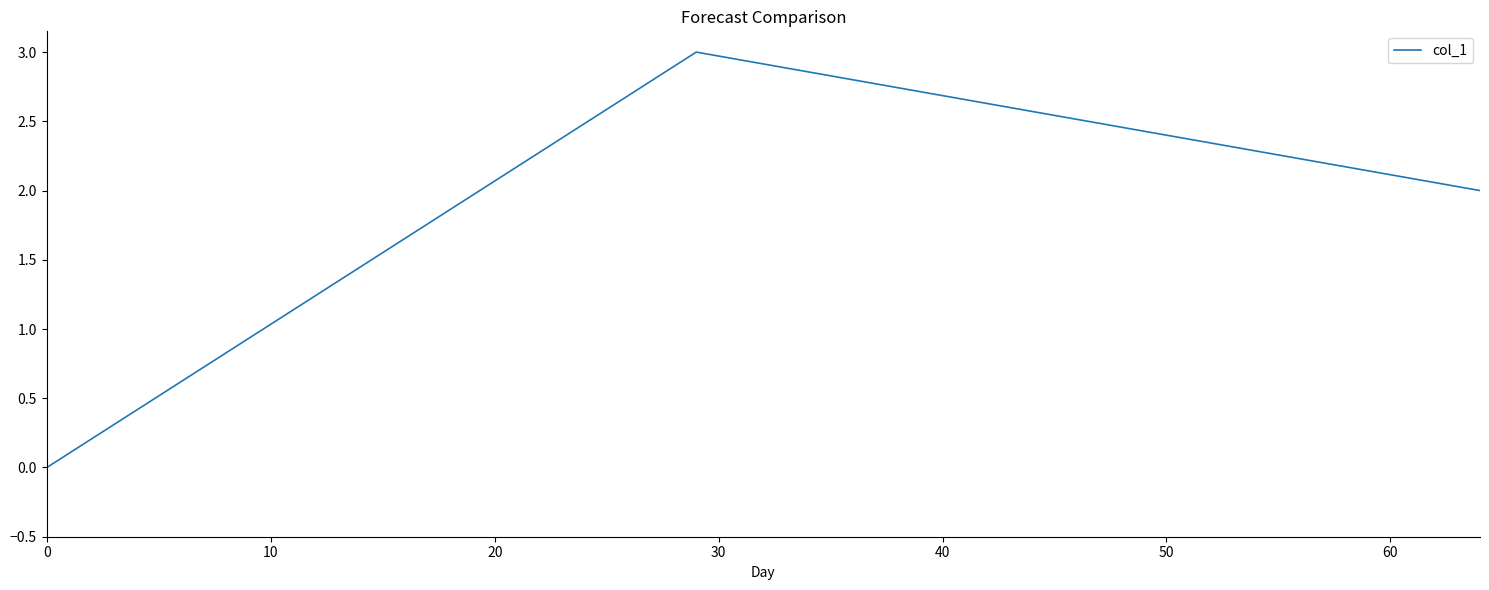

What is the maximum value shown in the chart?

3